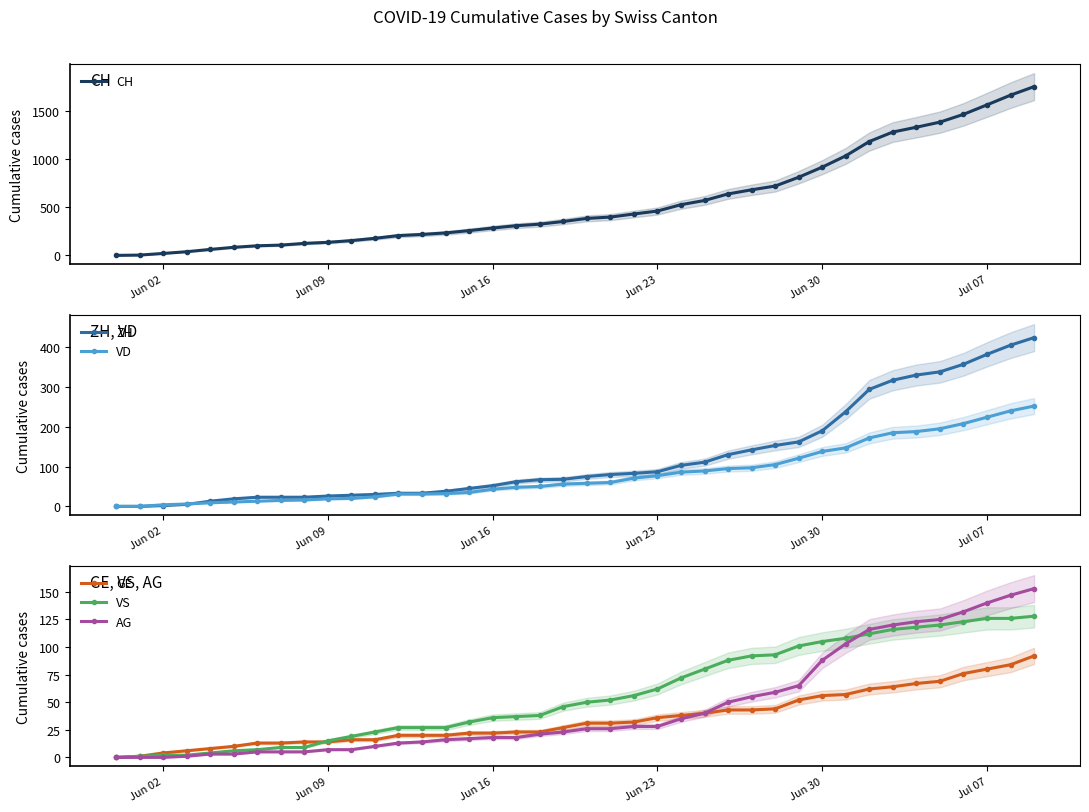

What is the highest value of the GE series?

92